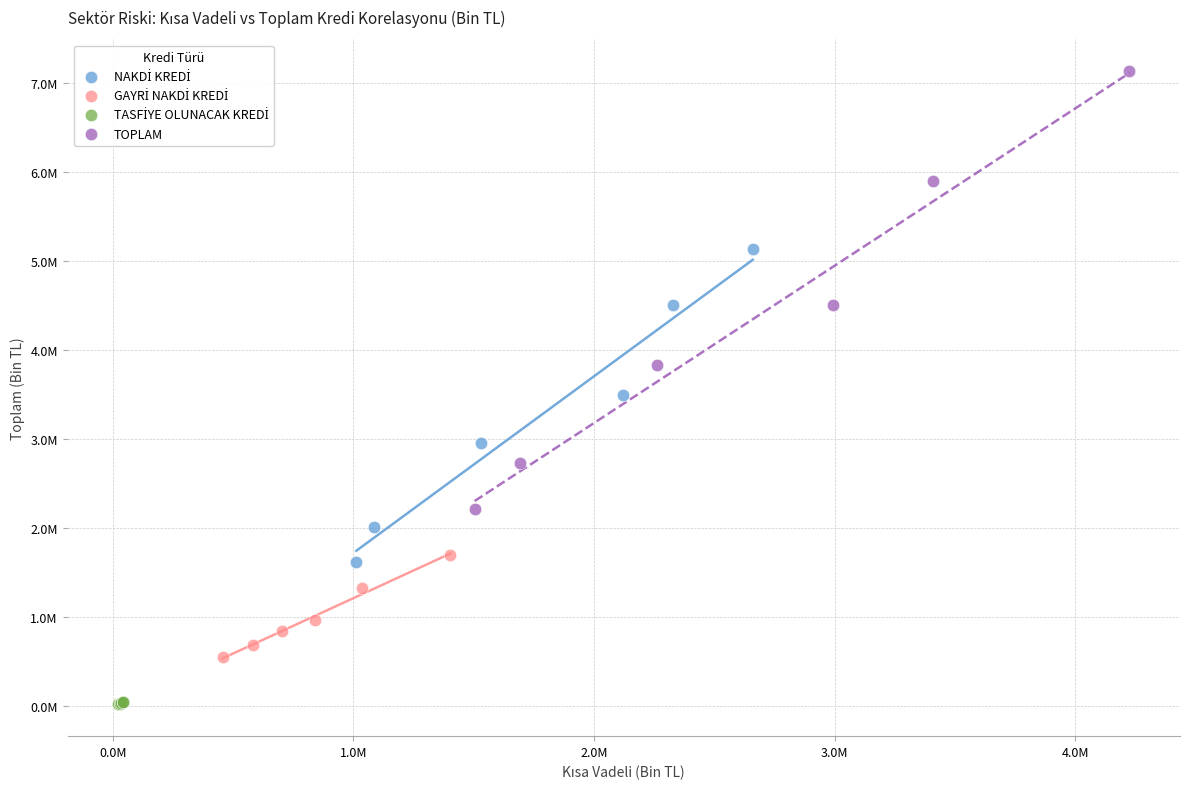

Which series has the widest spread of Y values?

TOPLAM